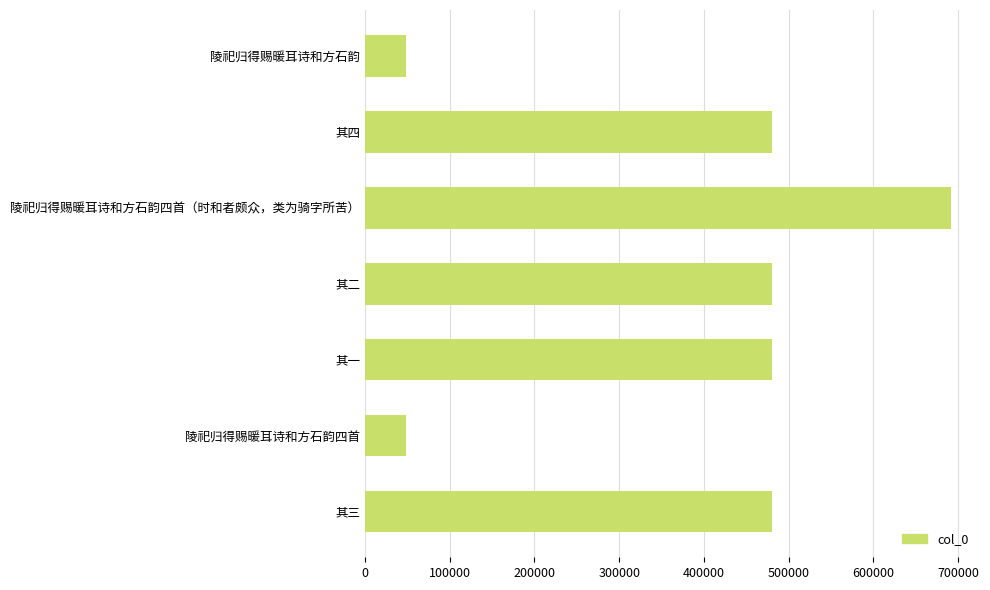

The chart shows a value of 480205 at 其三. True or false?

True